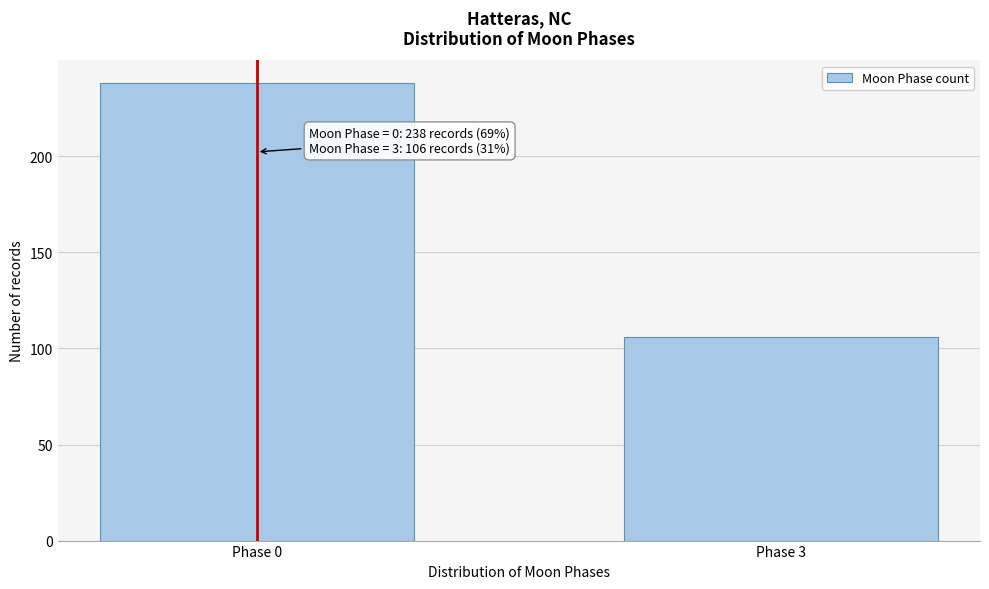

Reading left to right, what are all the values shown in this chart?

238	106